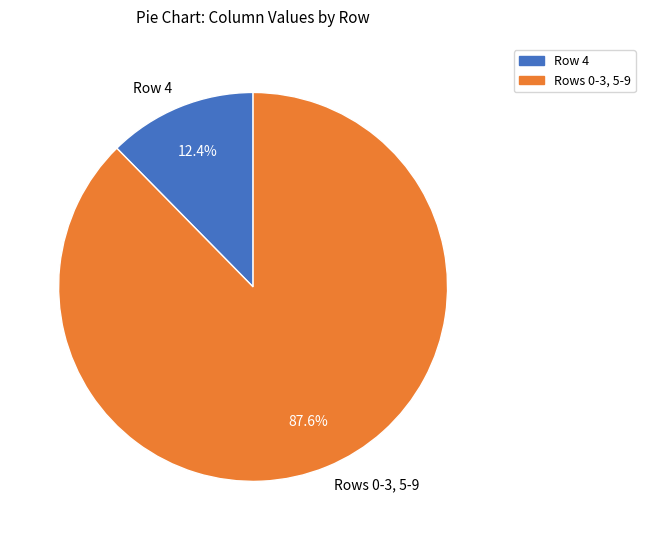

What is the total percentage of Row 4 and Rows 0-3, 5-9?

100.0%